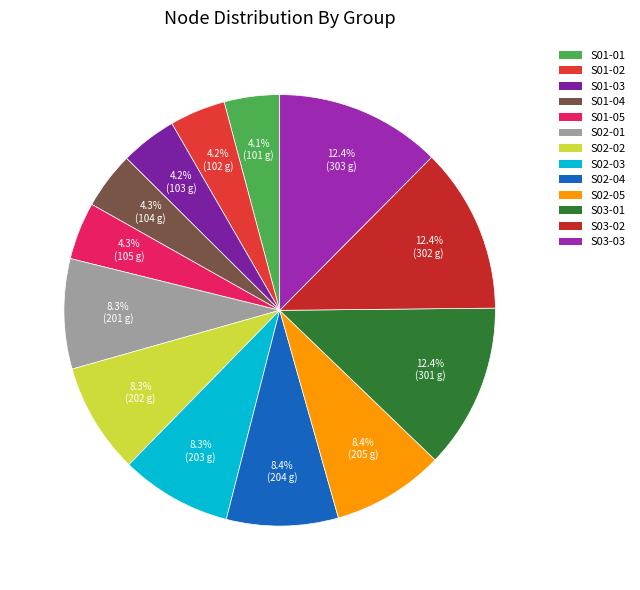

To the nearest percent, what is the difference between the largest and smallest slice percentages?

8%